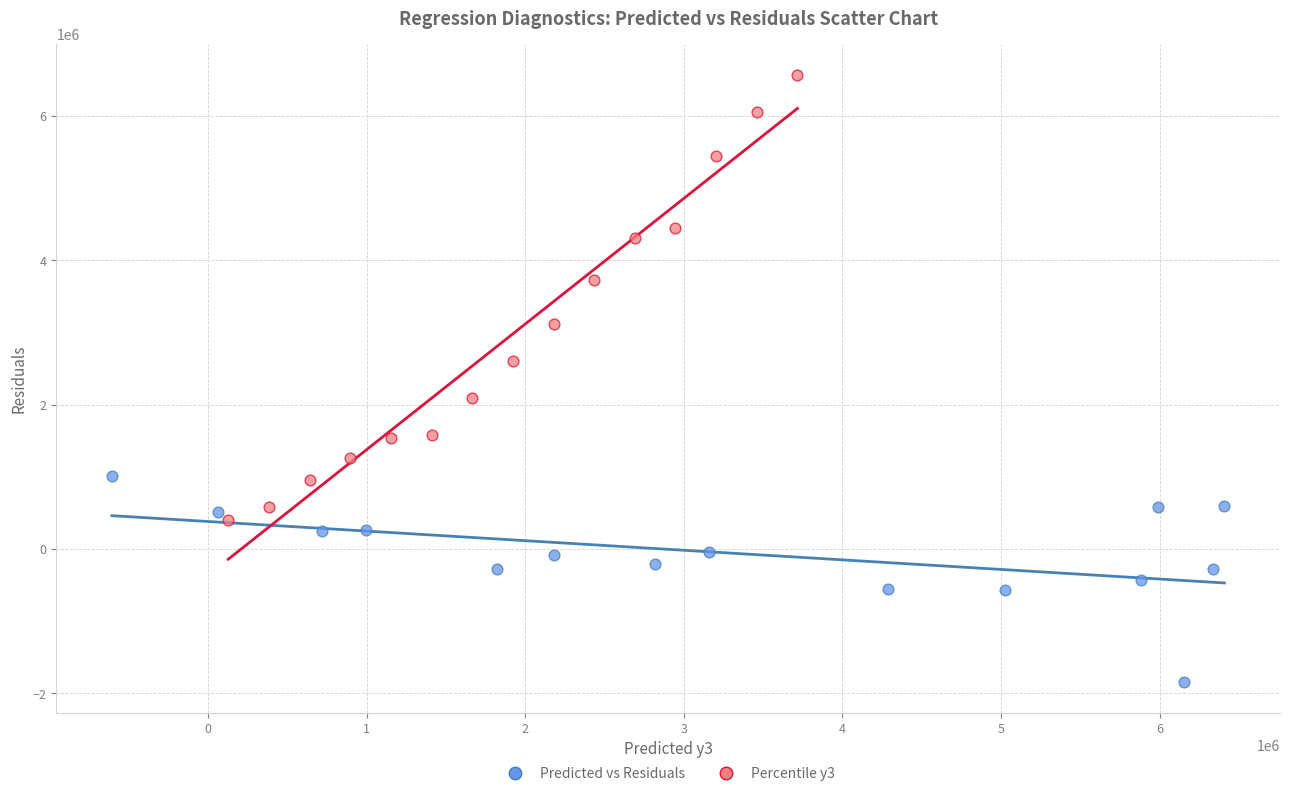

What are all the series names shown in the legend?

Predicted vs Residuals, Percentile y3